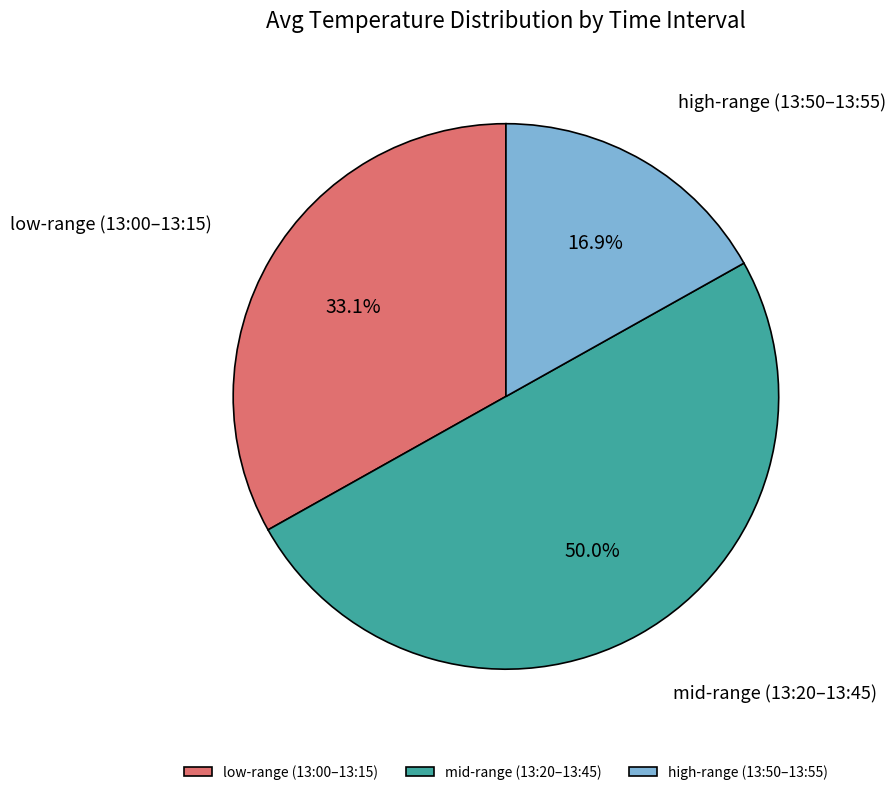

What percentage do high-range (13:50–13:55) and mid-range (13:20–13:45) together represent?

66.9%